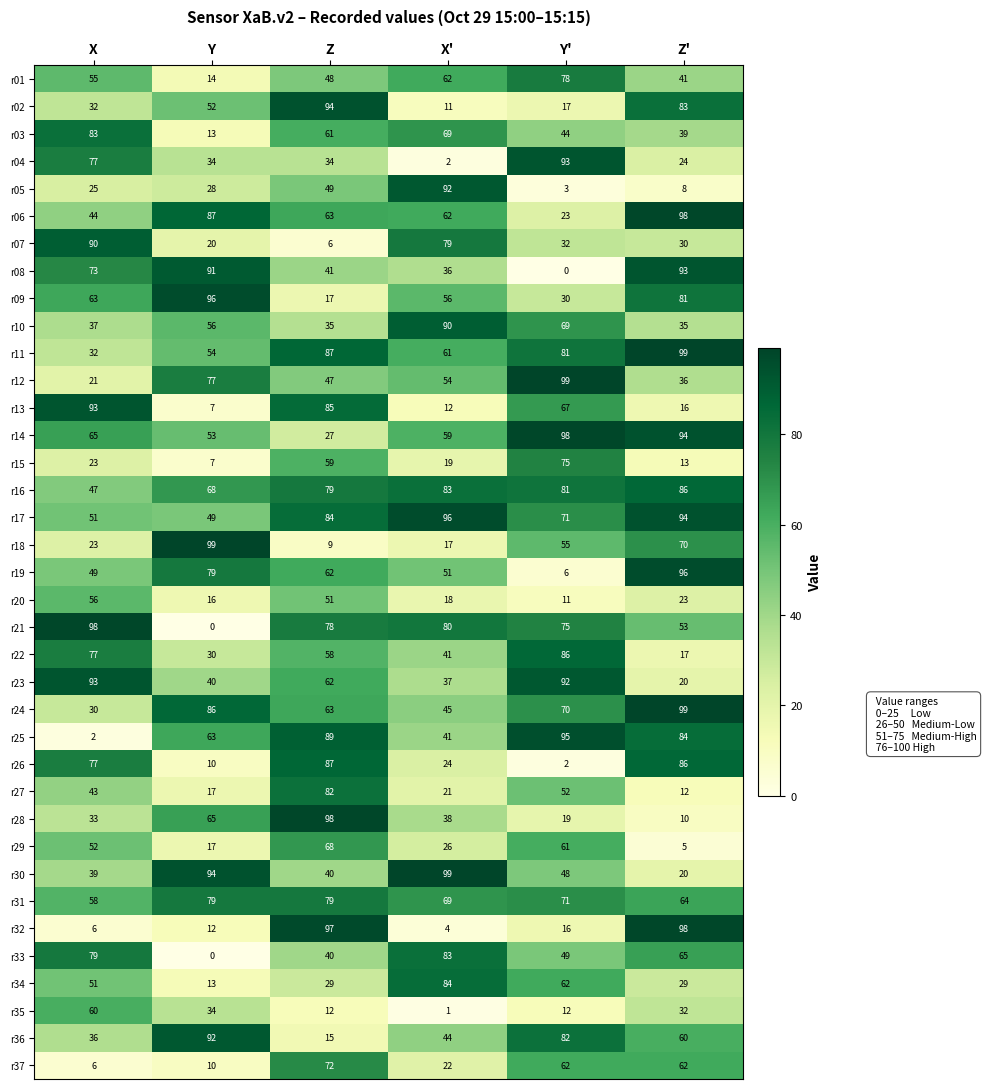

Which series has the widest spread of values?

r21